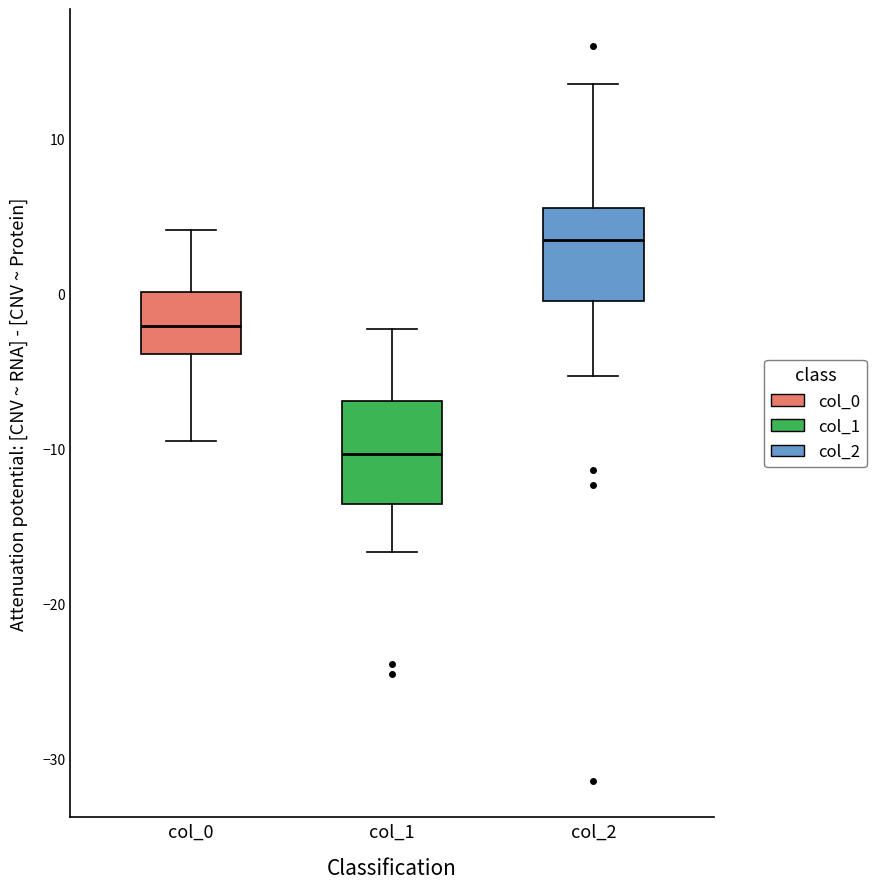

Where does the upper whisker of the box for col_0 end on the y-axis? The values are not printed on the chart, so give them approximately, as read against the axis.

4